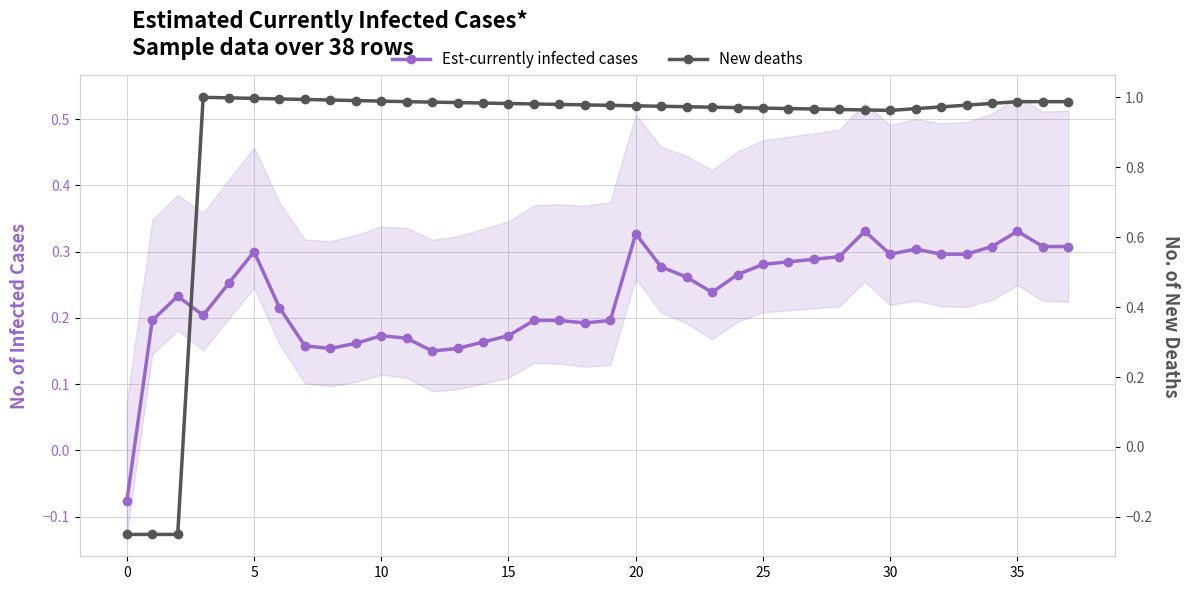

True or false: New deaths and Est-currently infected cases cross at least once.

True